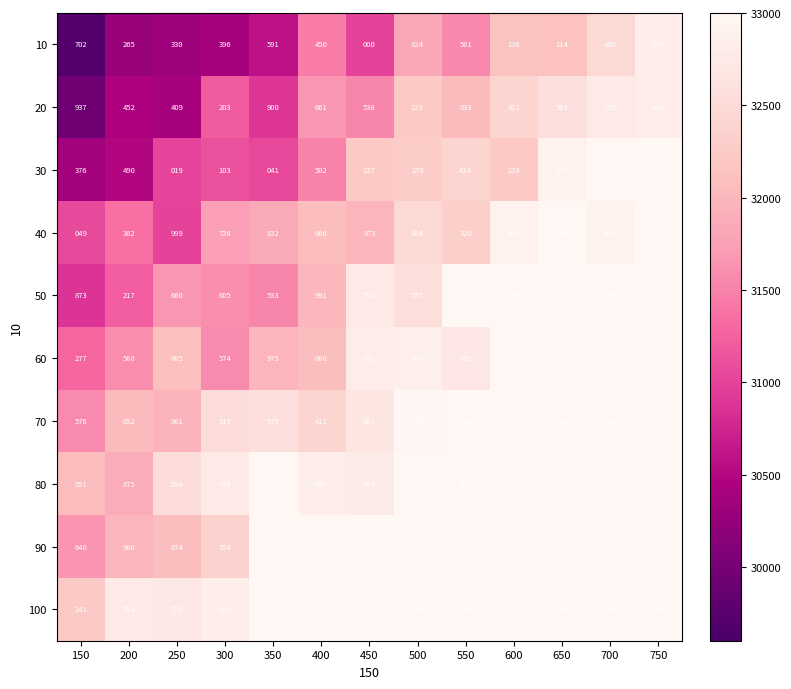

Which series has the largest total across all categories?

100